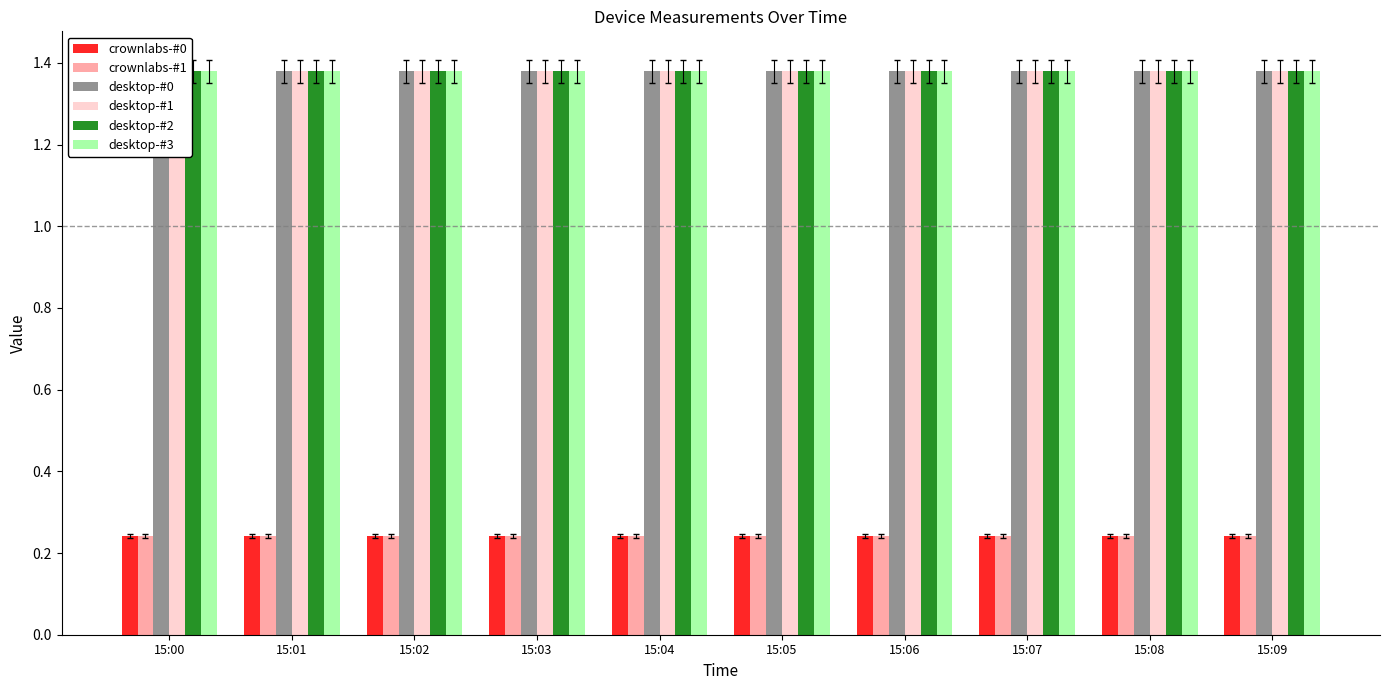

What is the value of the desktop-#0 bar at the 1st from the left?

1.4